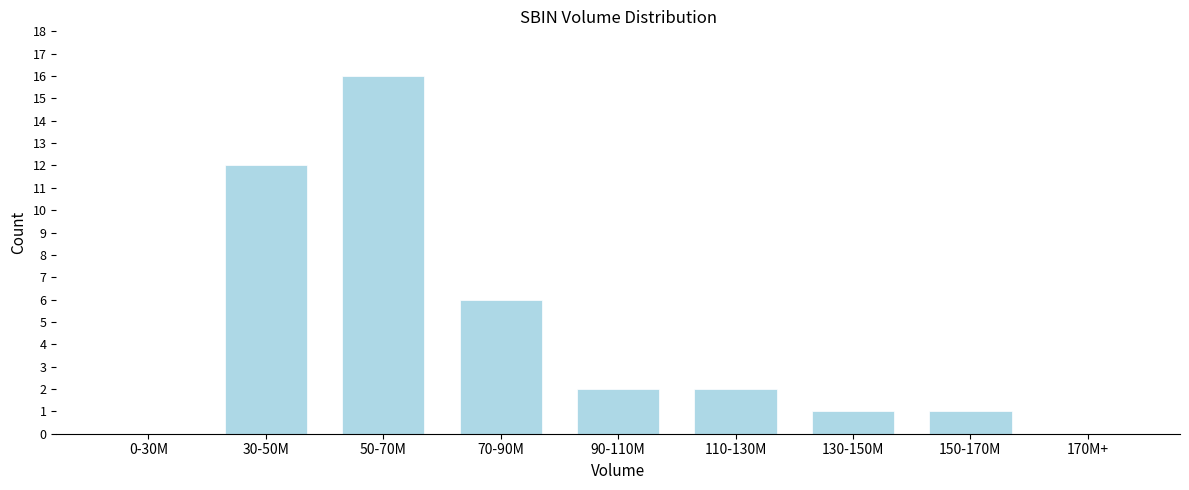

Reading left to right, transcribe all the data shown in this chart.

0-30M=0	30-50M=12	50-70M=16	70-90M=6	90-110M=2	110-130M=2	130-150M=1	150-170M=1	170M+=0